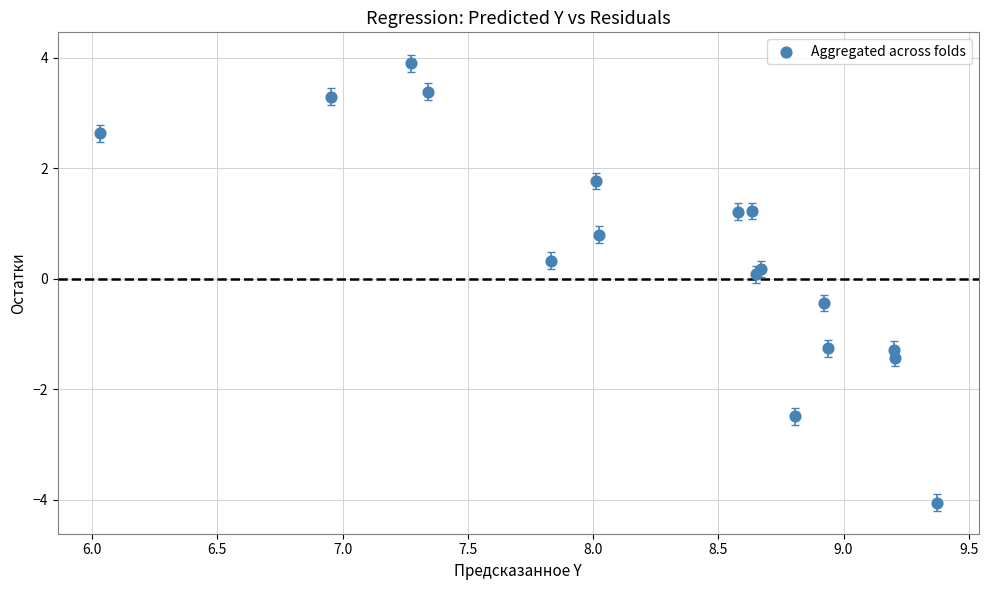

What is the range of Y values (max minus min)?

7.9